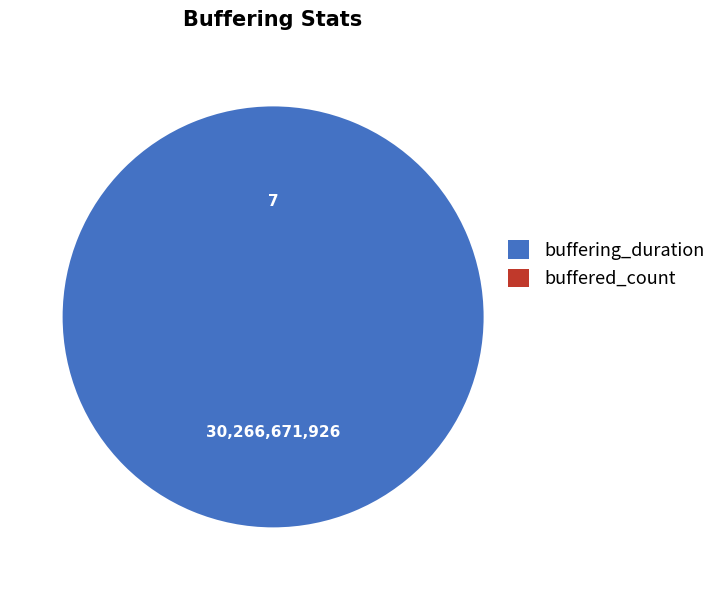

The buffering_duration slice represents 99% of the pie. True or false?

False